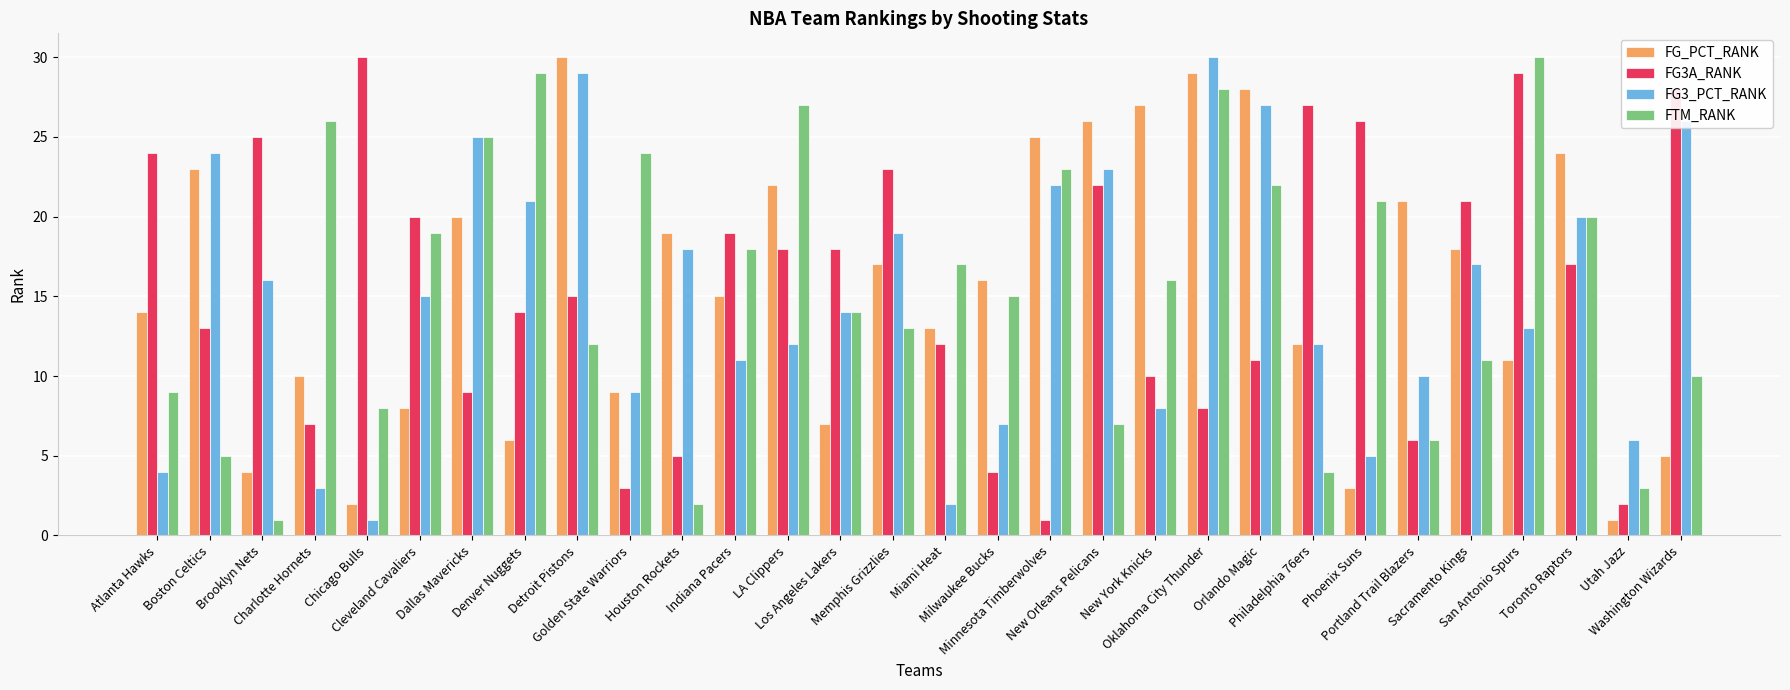

Which category has the lowest value in the FG_PCT_RANK series?

Utah Jazz